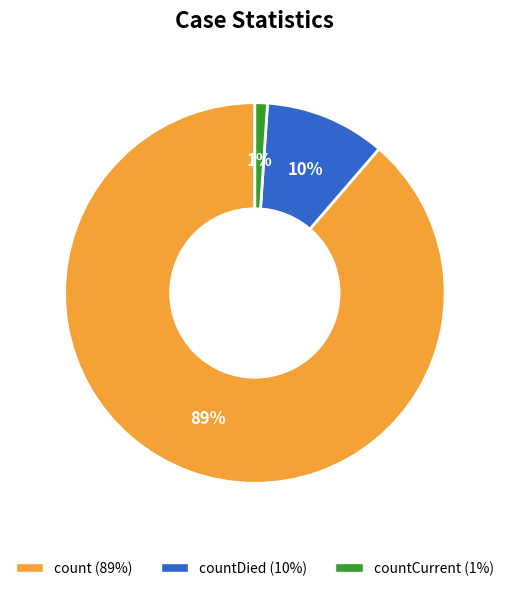

Does any single category account for the majority?

Yes